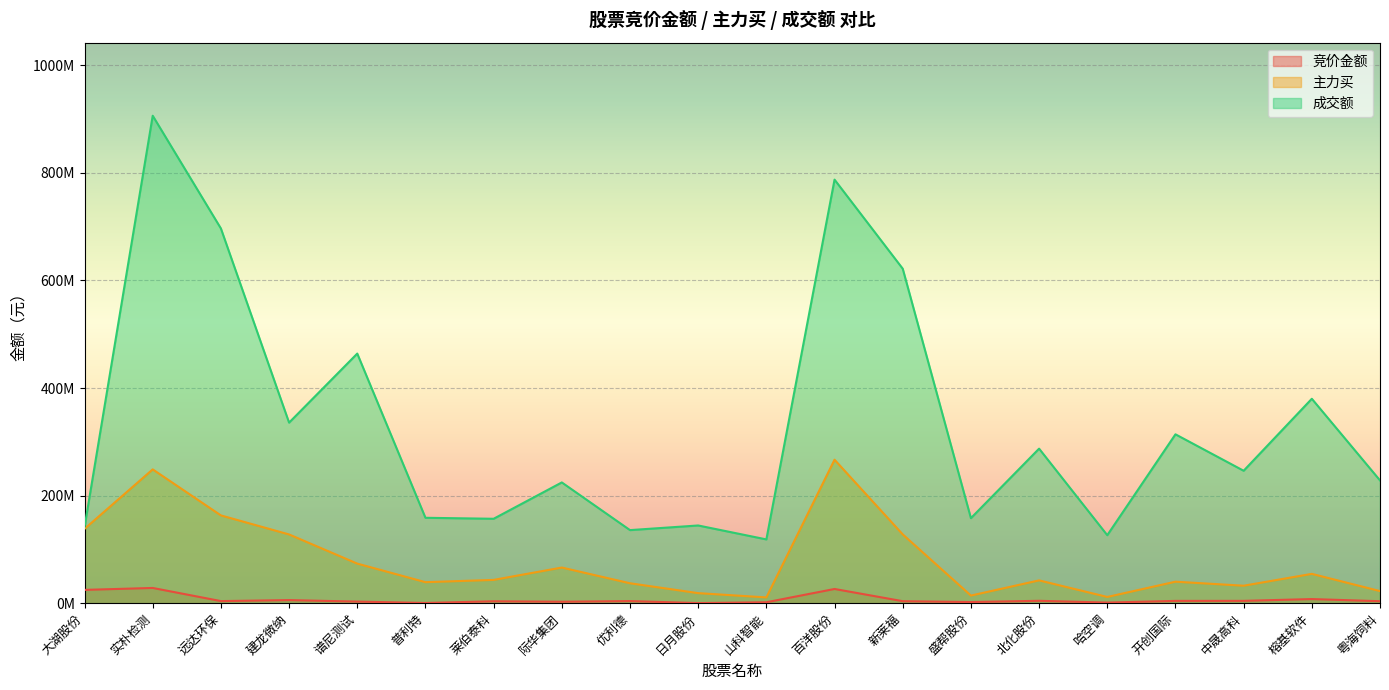

Which series has the largest total across all categories?

成交额